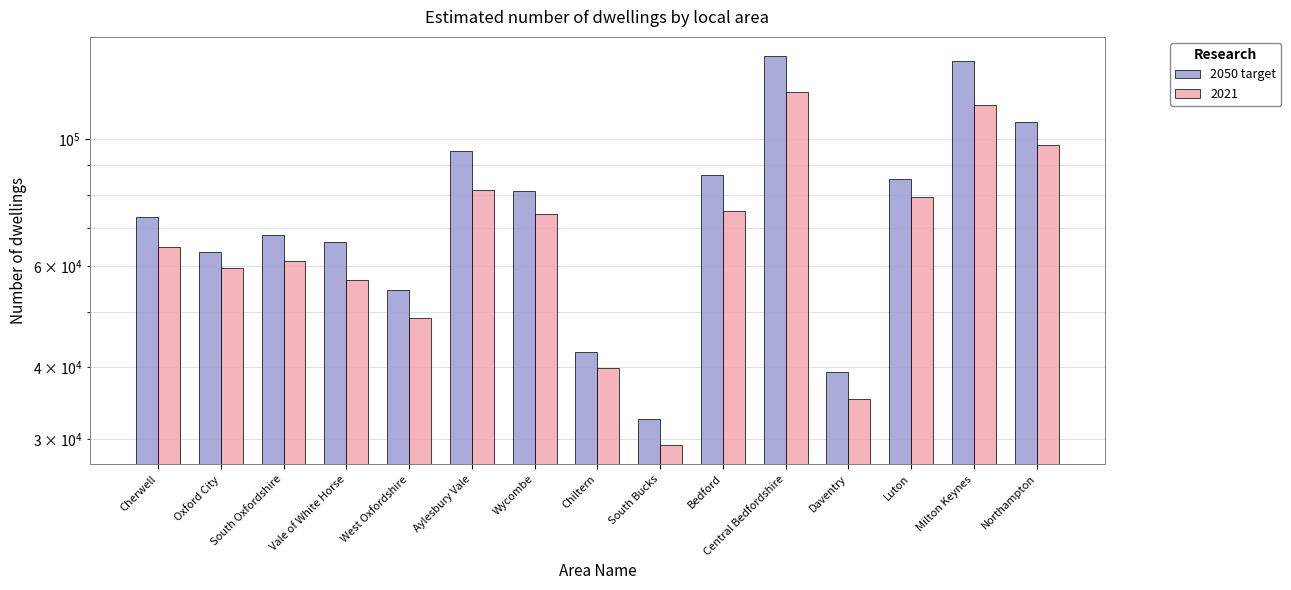

What is the label of the 5th bar from the left?

West Oxfordshire